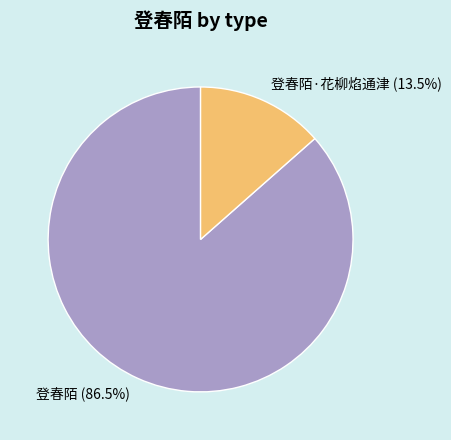

Which slice represents more than half of the pie?

登春陌